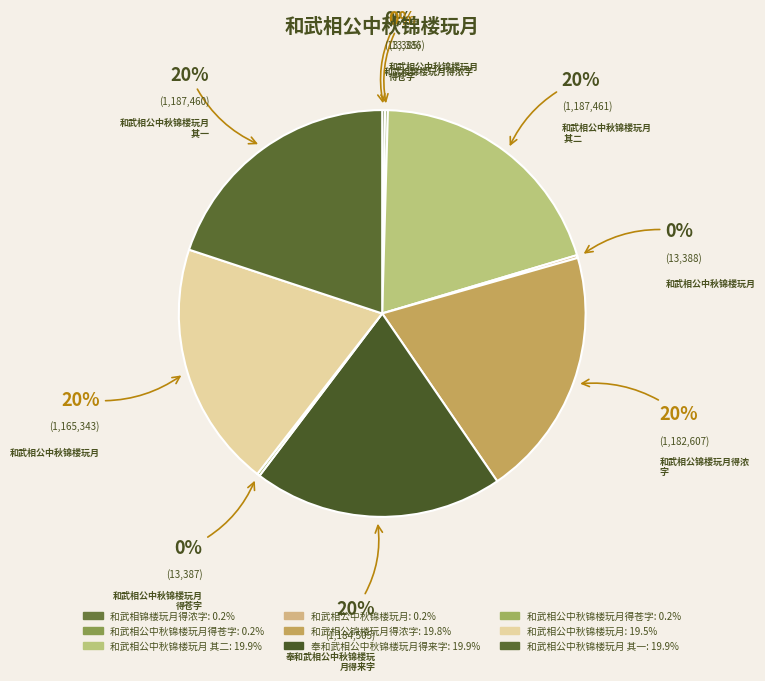

How many slices are in this pie chart?

9